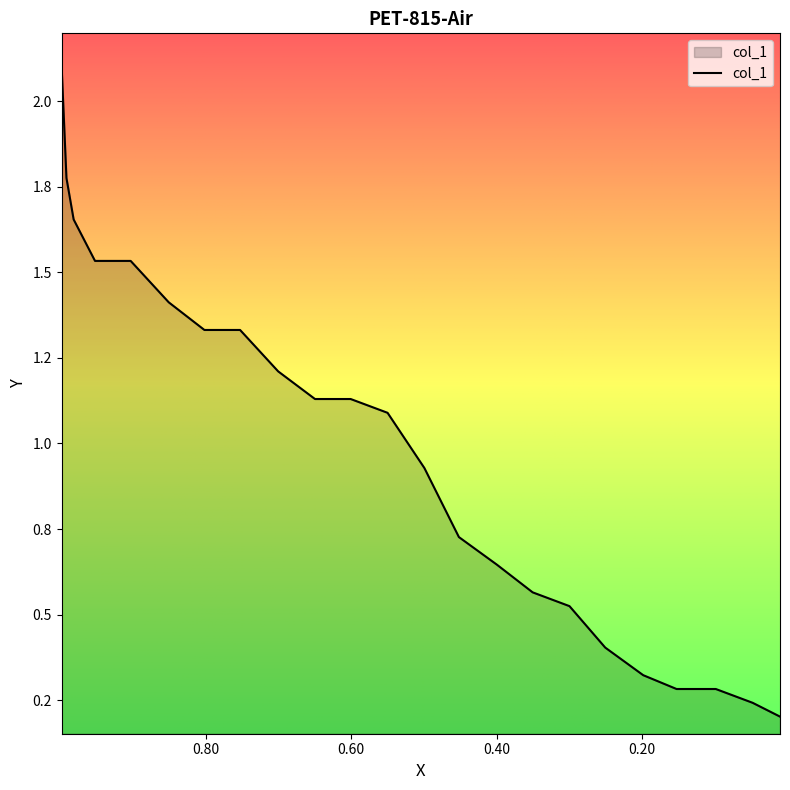

How many data points are less than 1?

11